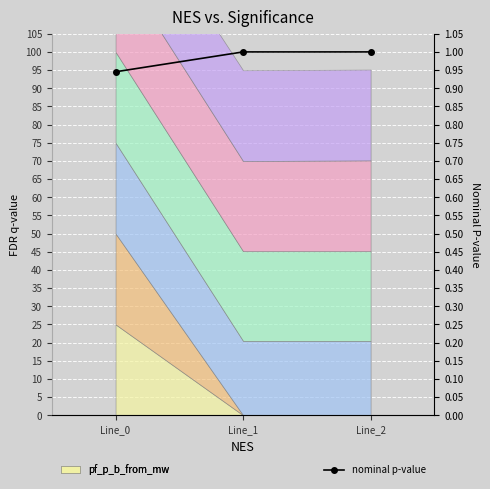

At which category does the chart reach its peak across all series?

Line_2